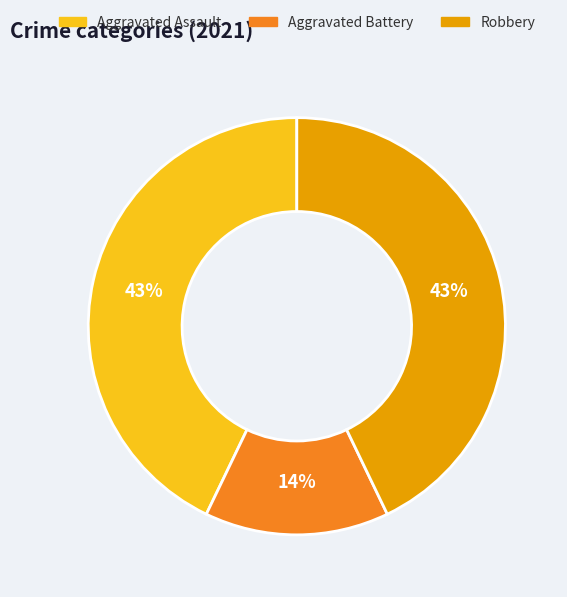

Is there any slice that represents more than half of the pie?

No